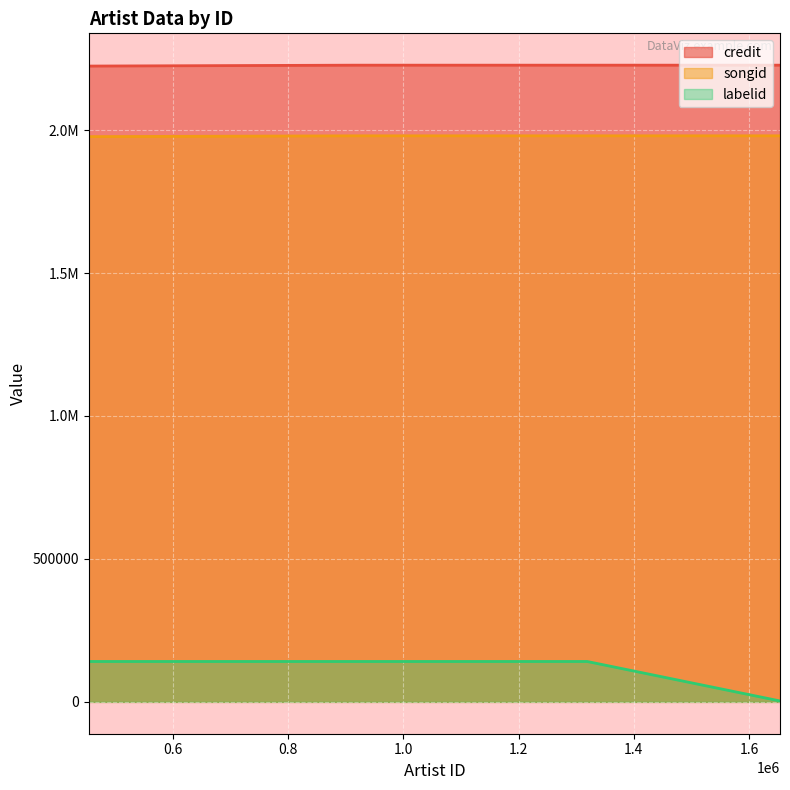

Rank the series at 1653802 from highest to lowest value.

credit, songid, labelid